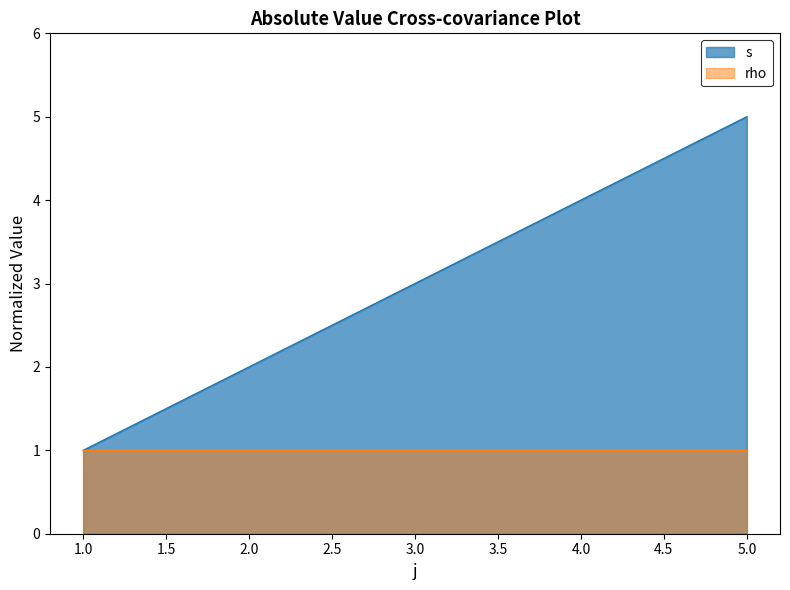

Which series has the largest total across all categories?

s